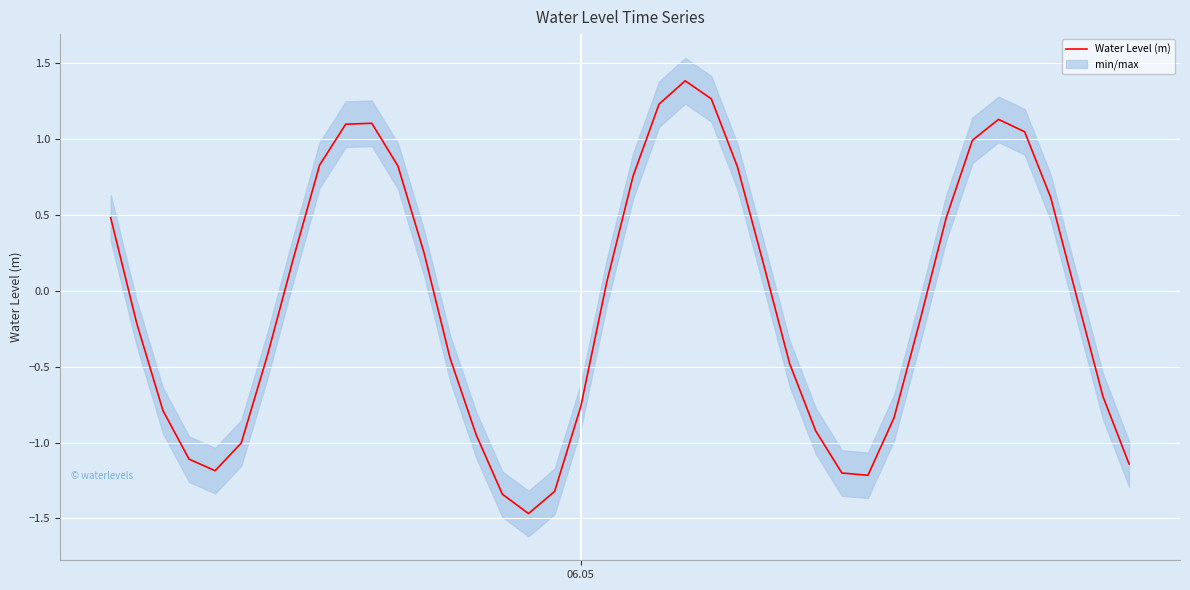

Reading left to right, extract all data points from this chart.

0.5	-0.2	-0.8	-1.1	-1.2	-1.0	-0.4	0.2	0.8	1.1	1.1	0.8	0.2	-0.4	-1.0	-1.3	-1.5	-1.3	-0.8	0.1	0.8	1.2	1.4	1.3	0.8	0.2	-0.5	-0.9	-1.2	-1.2	-0.8	-0.2	0.5	1.0	1.1	1.0	0.6	-0.0	-0.7	-1.1